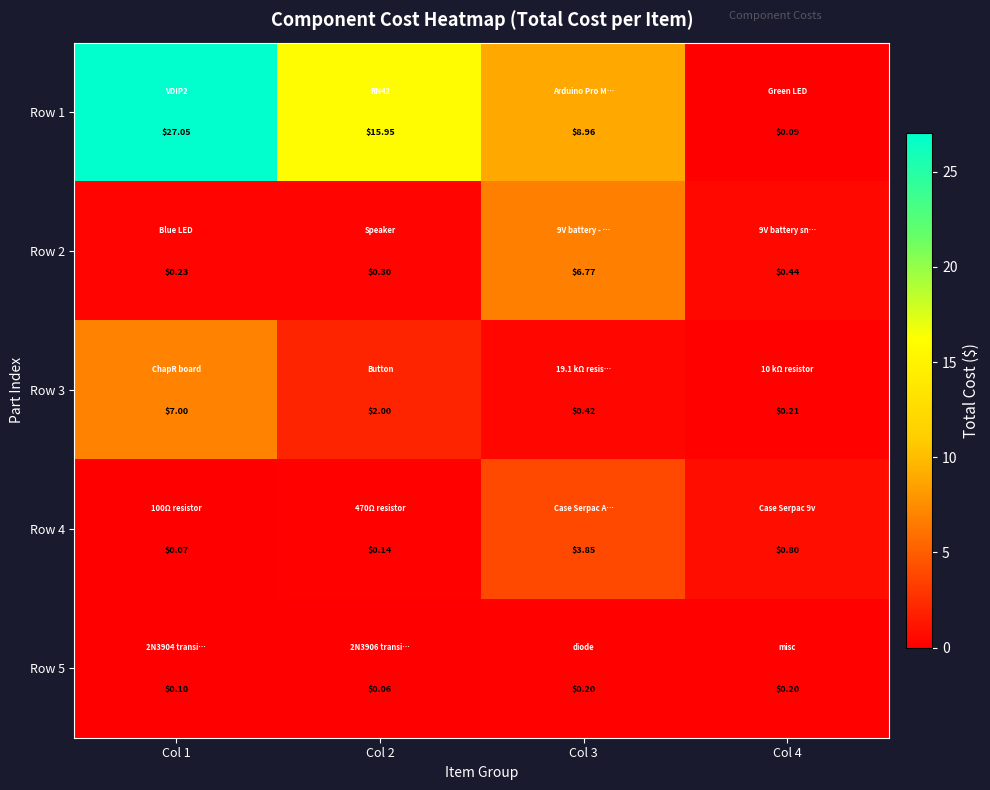

Is the value of Row 2 at Col 3 greater than the value of Row 1 at Col 4?

Yes